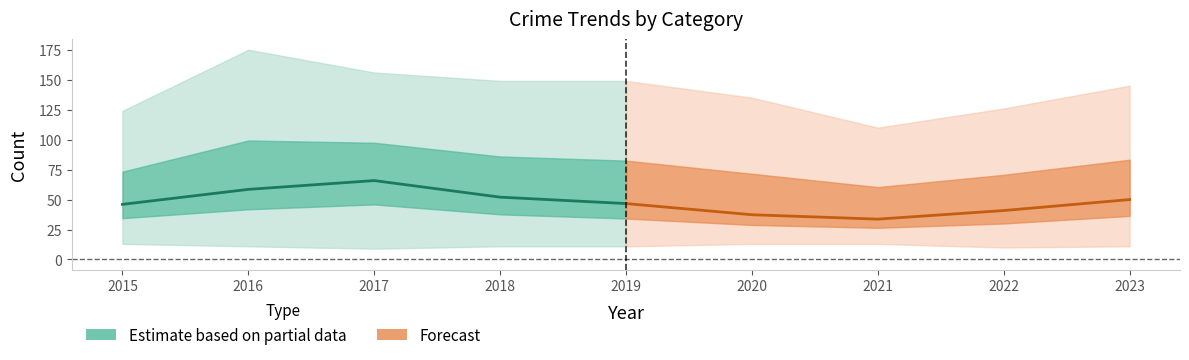

What is the value of the Estimate based on partial data point at the 1st from the left?

46.0